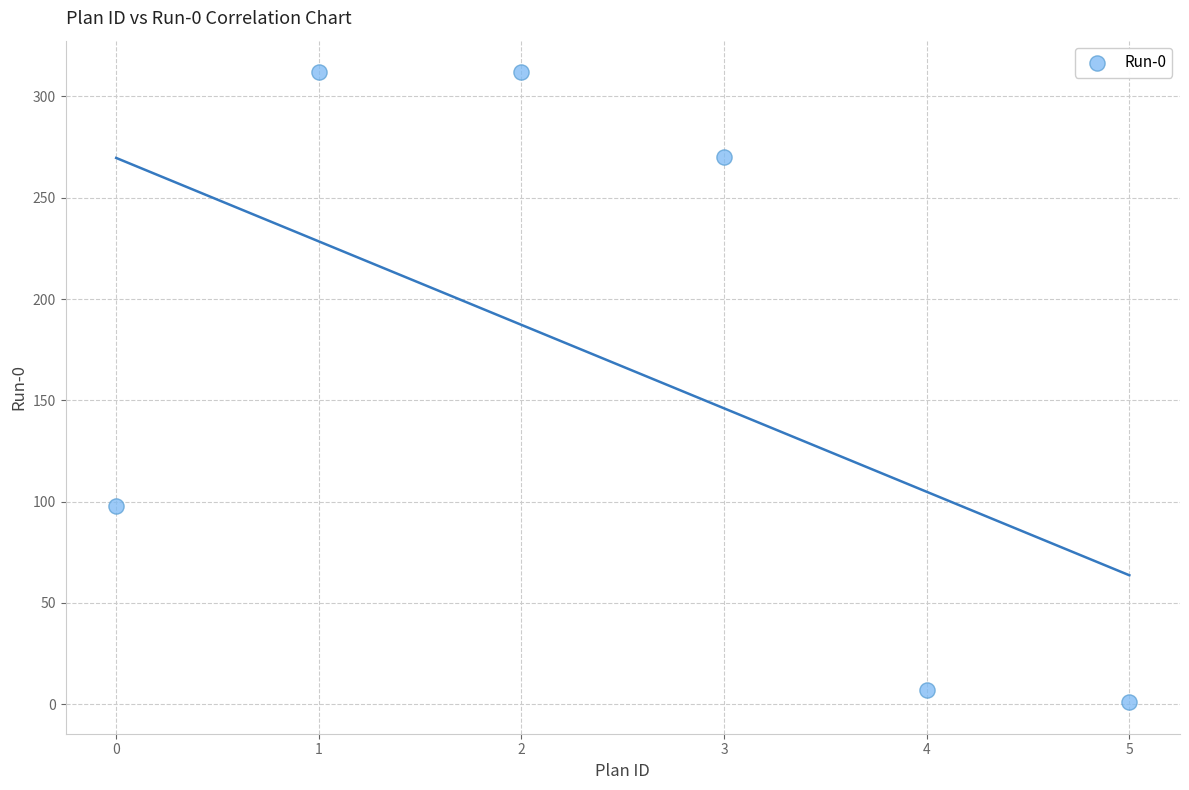

What is the range of Y values (max minus min)?

311